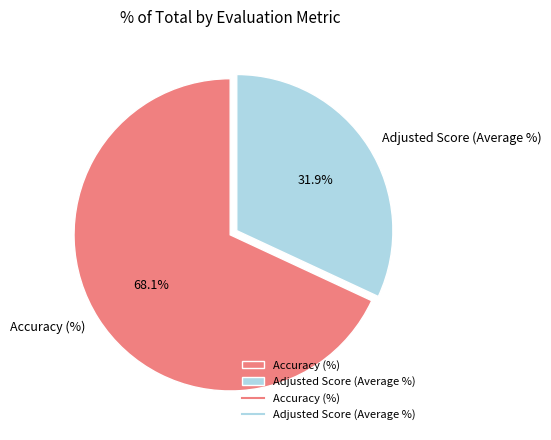

Rank the categories by value from lowest to highest.

Adjusted Score (Average %), Accuracy (%)